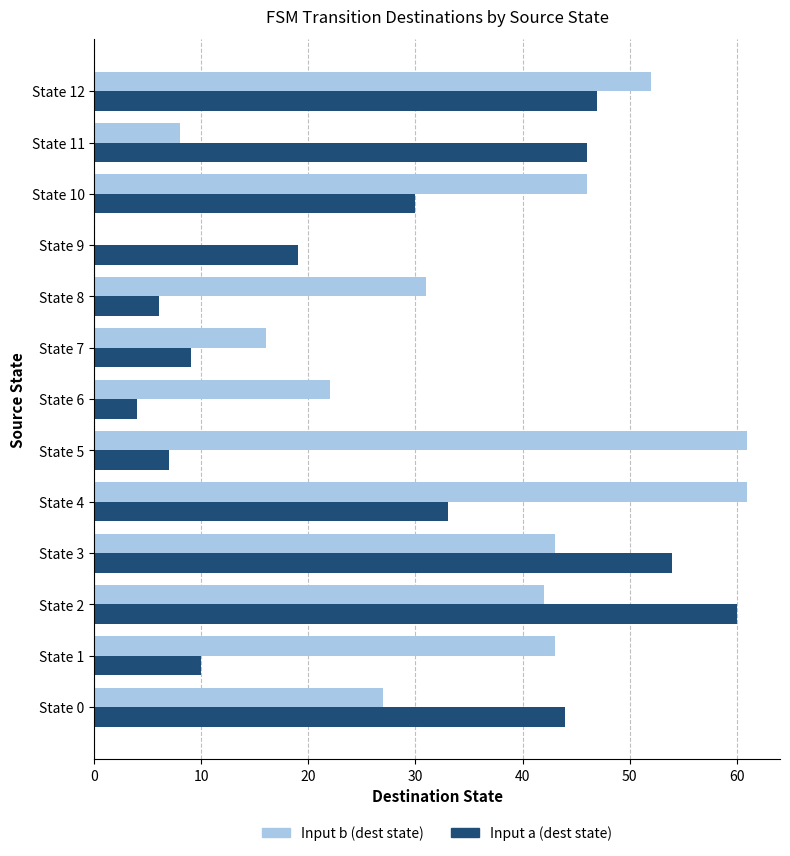

True or false: Input b (dest state) has a value of 61 at State 4.

True